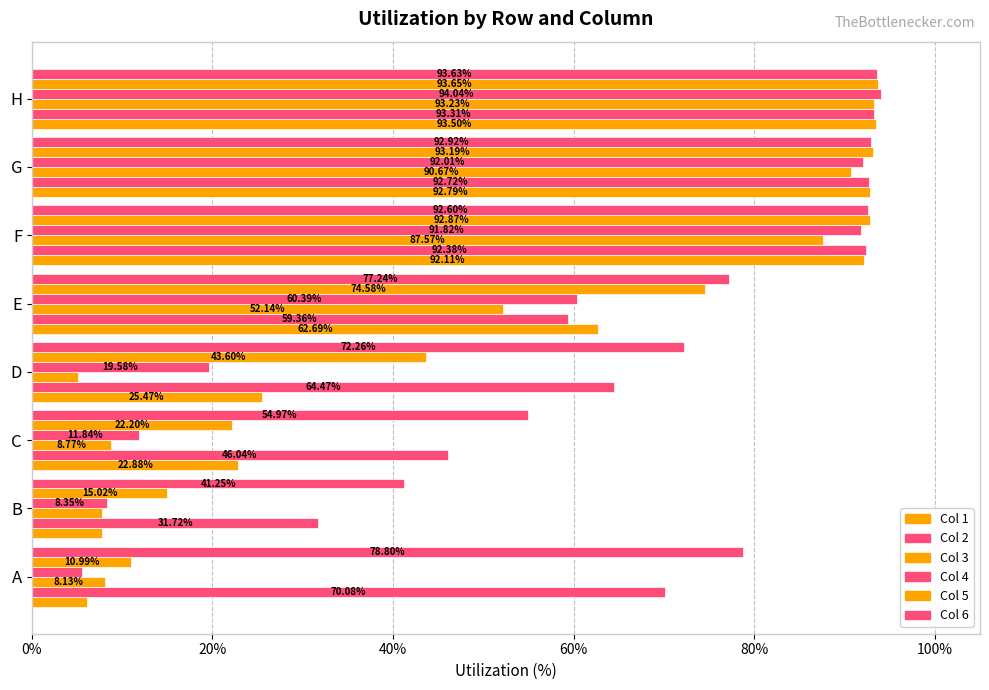

At how many categories does at least one series exceed 0?

8